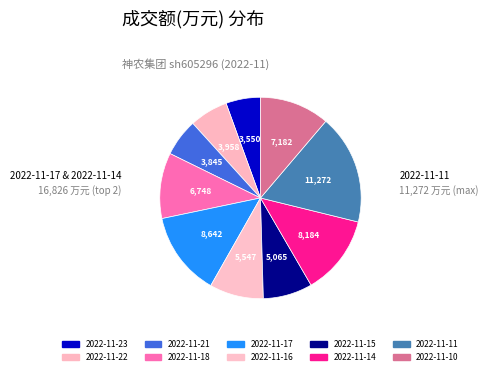

Is the sum of 2022-11-17 and 2022-11-14 greater than half?

No